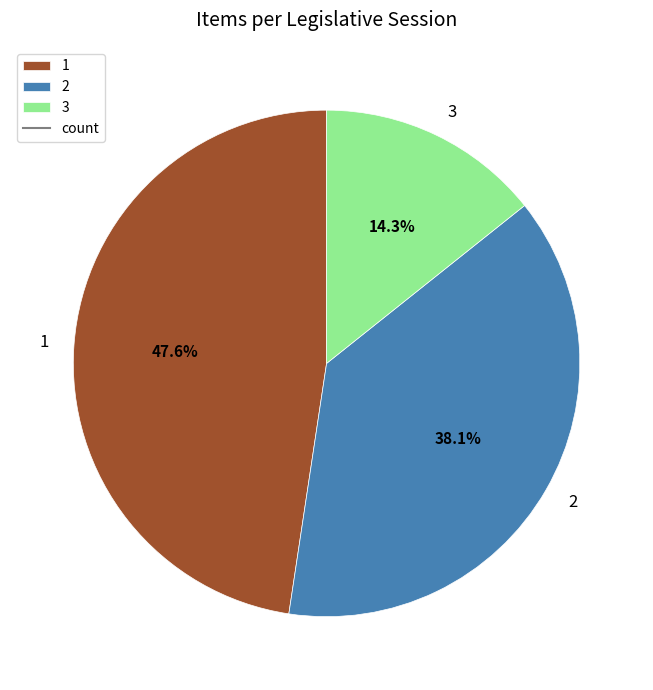

Does 1 account for over 50% of the chart?

No